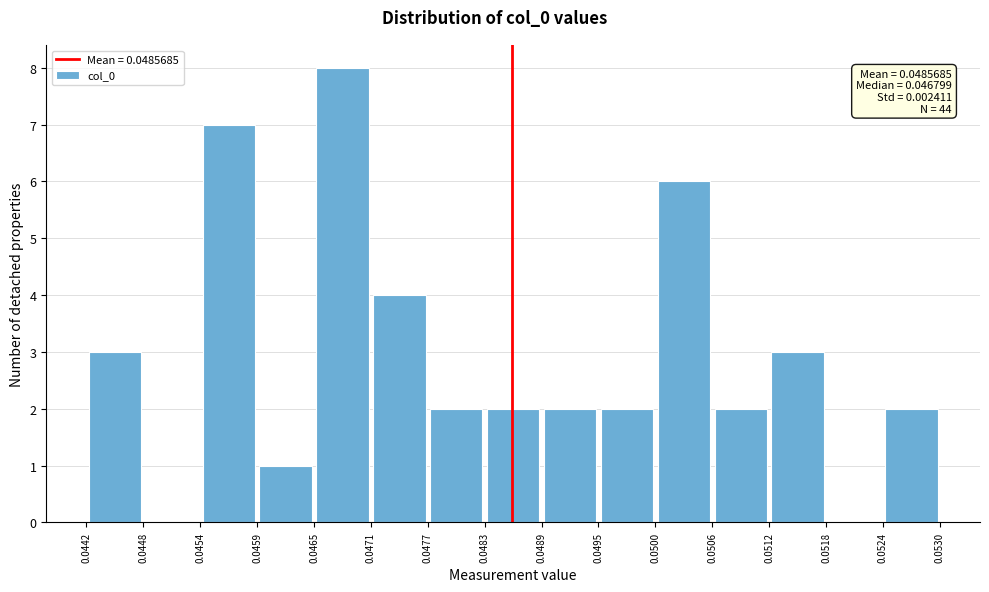

Over which range of the x-axis is the bar tallest?

0.0465 to 0.0471